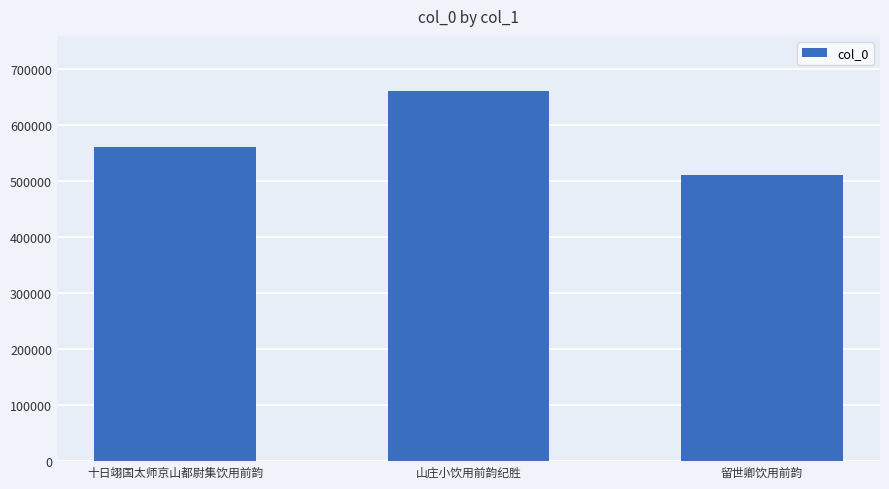

What is the approximate value at 山庄小饮用前韵纪胜, to the nearest 50?

660350